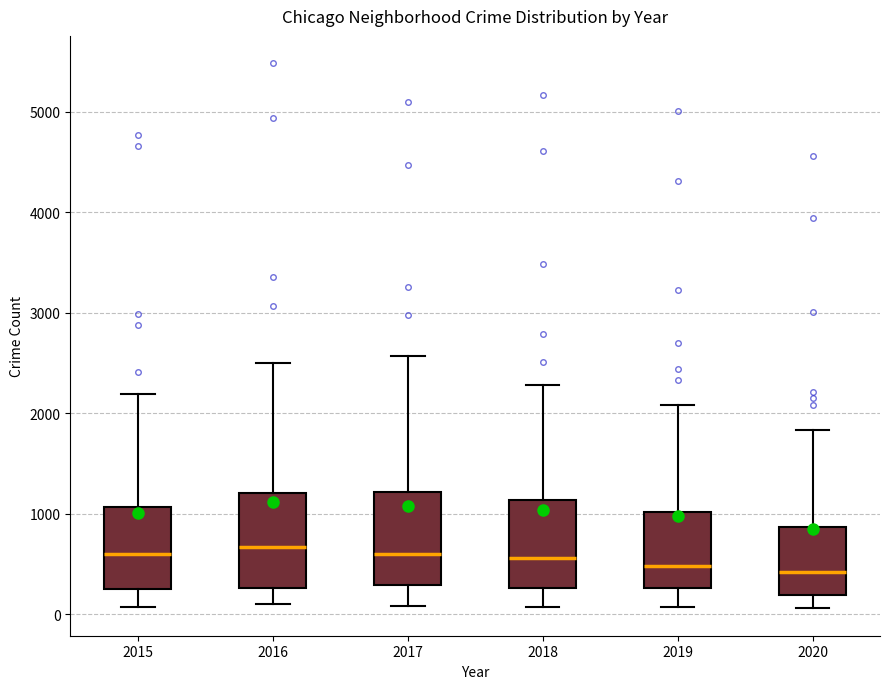

Where does the lower whisker of the box at x = 2015 end on the y-axis? The values are not printed on the chart, so give them approximately, as read against the axis.

100